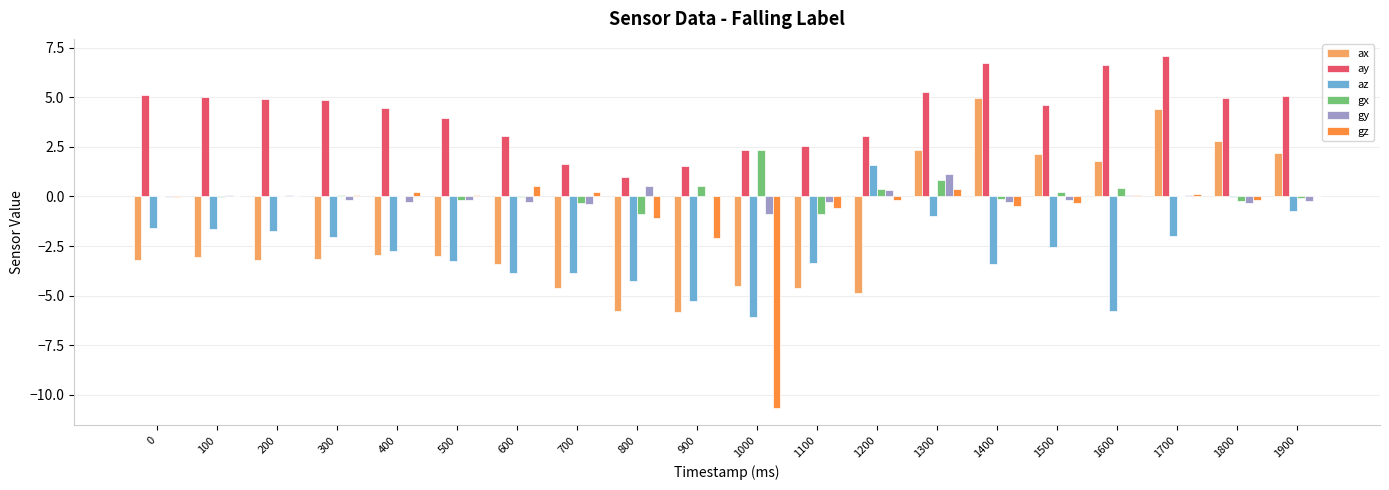

Which series has the largest total across all categories?

ay